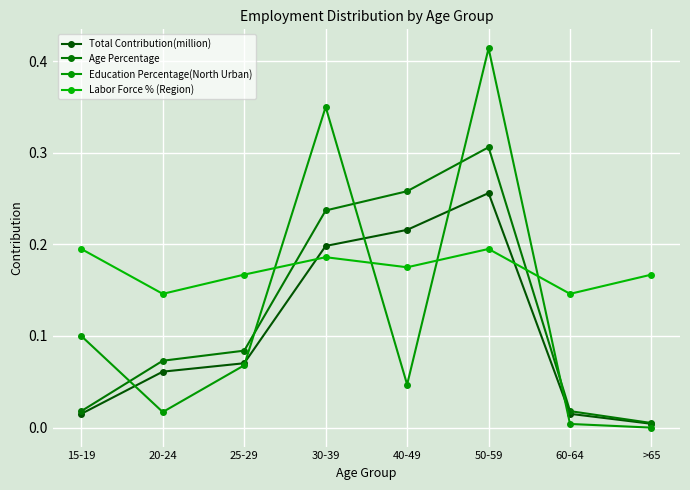

What is the sum of the Age Percentage values at >65 and 30-39?

0.2